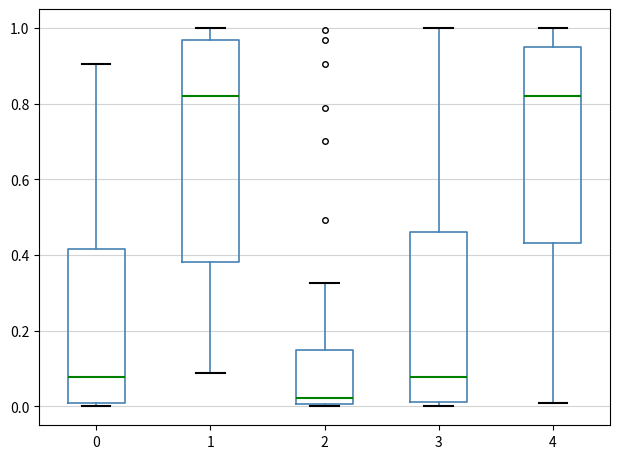

Reading left to right, transcribe this box plot: for each box, give where its median line is, the range the box spans, and where its two whiskers end, as read against the y-axis. The values are not printed on the chart, so give them approximately, as read against the axis.

0: median 0.08, box 0.00 to 0.42, whiskers 0.00 (just below the box's lower edge) to 0.90
1: median 0.82, box 0.38 to 0.96, whiskers 0.08 to 1.00
2: median 0.02, box 0.00 to 0.14, whiskers 0.00 (just below the box's lower edge) to 0.32
3: median 0.08, box 0.02 to 0.46, whiskers 0.00 to 1.00
4: median 0.82, box 0.44 to 0.94, whiskers 0.00 to 1.00